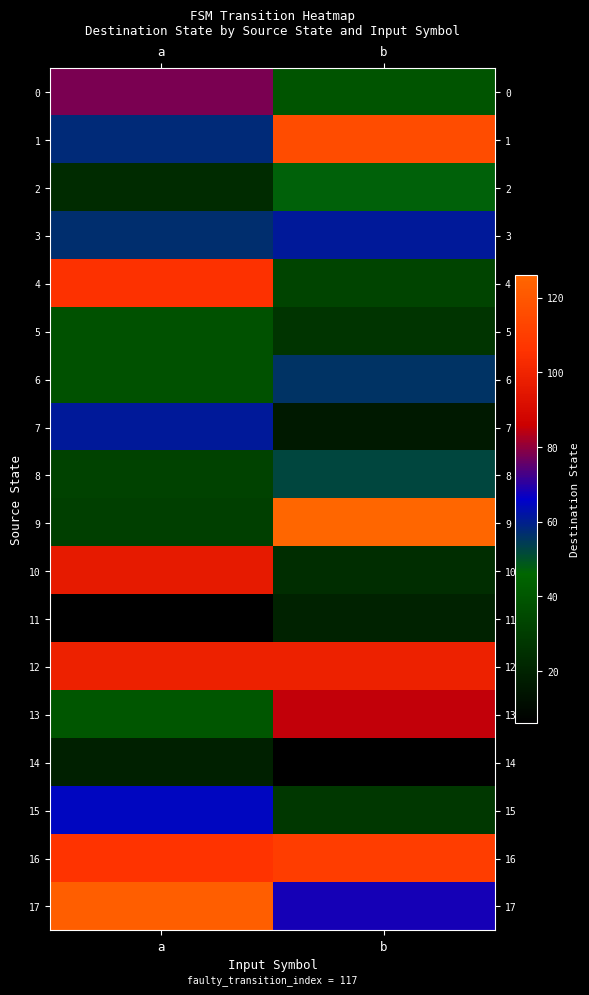

Reading right to left, extract all data points from this chart.

0: b=39	a=78
1: b=116	a=58
2: b=47	a=23
3: b=61	a=57
4: b=33	a=105
5: b=27	a=38
6: b=56	a=38
7: b=16	a=61
8: b=52	a=32
9: b=126	a=31
10: b=24	a=96
11: b=20	a=6
12: b=99	a=99
13: b=85	a=40
14: b=6	a=19
15: b=28	a=65
16: b=110	a=106
17: b=68	a=123